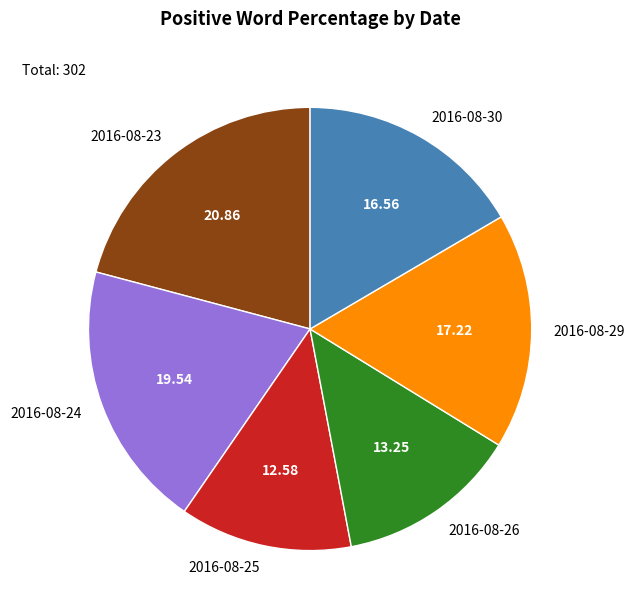

Which has a higher value, 2016-08-25 or 2016-08-30?

2016-08-30